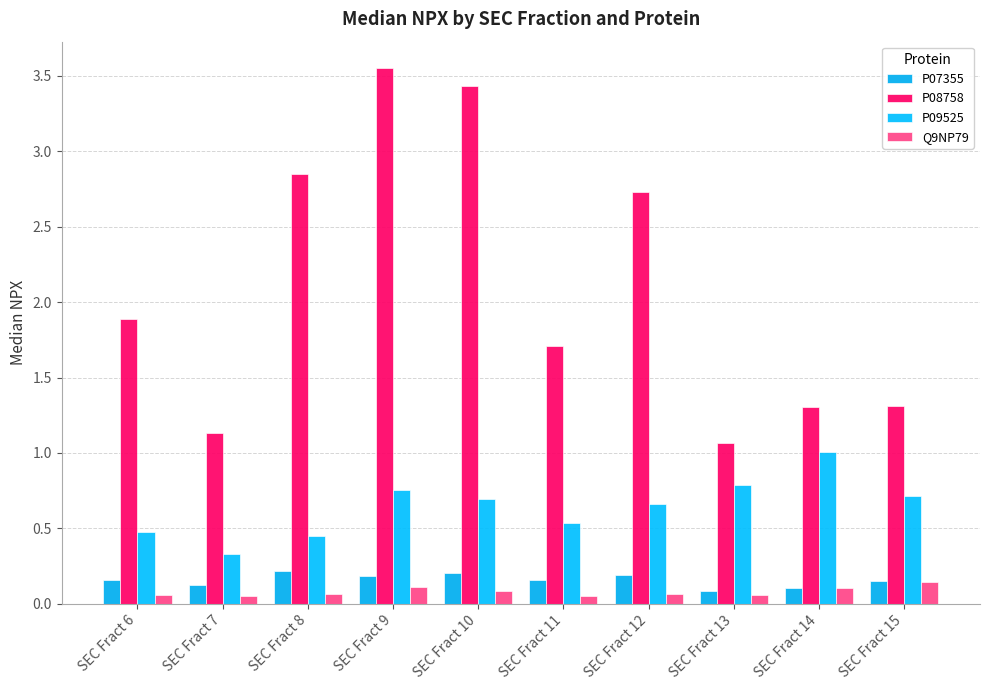

Count the number of categories in the chart.

10